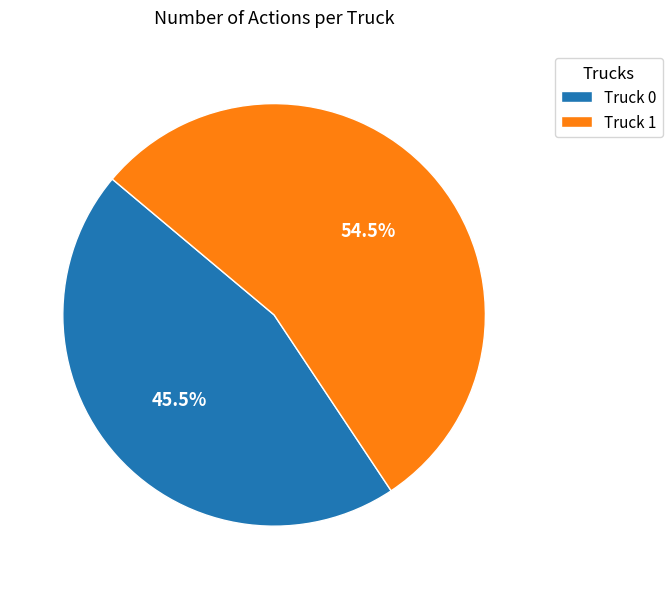

Count the number of slices in the pie.

2